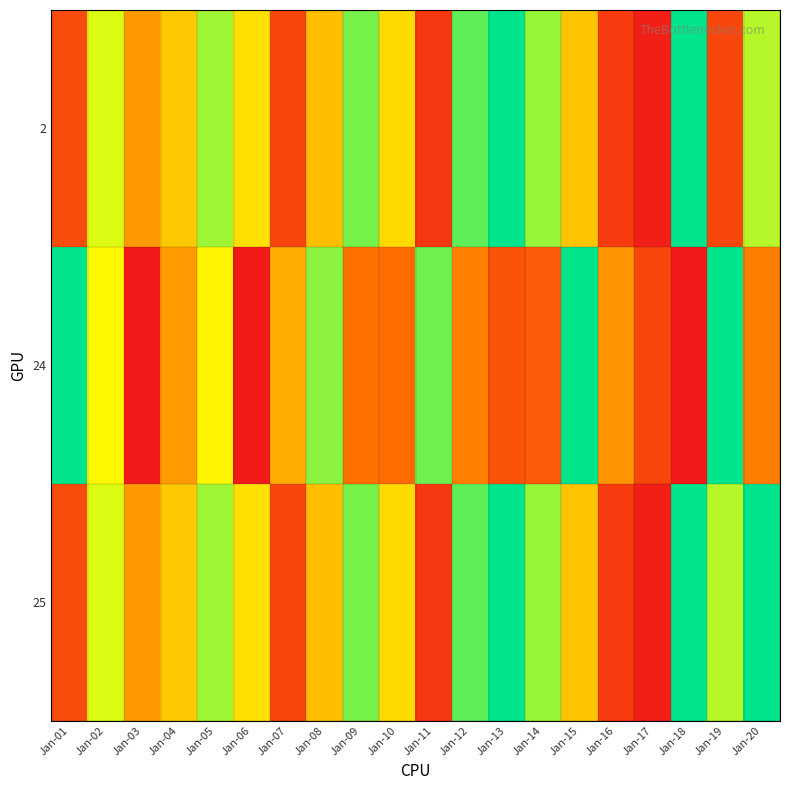

Reading right to left, extract all data points from this chart.

2: Jan-20=157244216	Jan-19=18011456	Jan-18=101580536	Jan-17=230681512	Jan-16=13631216	Jan-15=52999752	Jan-14=80845264	Jan-13=101813888	Jan-12=145676872	Jan-11=12305488	Jan-10=58747808	Jan-09=149122232	Jan-08=181767080	Jan-07=17319752	Jan-06=60150144	Jan-05=154124392	Jan-04=179715736	Jan-03=43153560	Jan-02=71737016	Jan-01=19672784
24: Jan-20=36893792	Jan-19=100360528	Jan-18=233380768	Jan-17=17798984	Jan-16=42383480	Jan-15=101905744	Jan-14=209237672	Jan-13=22045848	Jan-12=37066024	Jan-11=85868696	Jan-10=202075248	Jan-09=33696496	Jan-08=82429472	Jan-07=186313200	Jan-06=2026144	Jan-05=64825416	Jan-04=190429576	Jan-03=684496	Jan-02=65366864	Jan-01=108260848
25: Jan-20=108260848	Jan-19=157244216	Jan-18=101580536	Jan-17=230681512	Jan-16=13631216	Jan-15=52999752	Jan-14=80845264	Jan-13=101813888	Jan-12=145676872	Jan-11=12305488	Jan-10=58747808	Jan-09=149122232	Jan-08=181767080	Jan-07=17319752	Jan-06=60150144	Jan-05=154124392	Jan-04=179715736	Jan-03=43153560	Jan-02=71737016	Jan-01=19672784